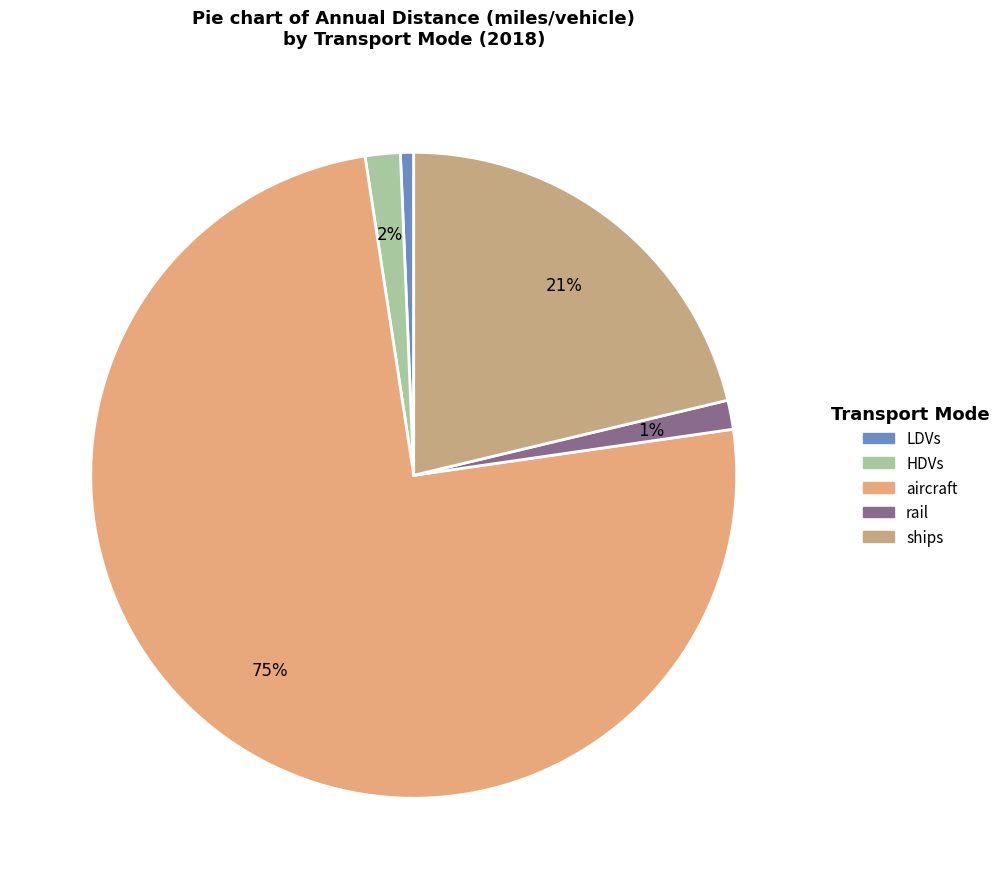

What is the largest slice in the pie chart?

aircraft